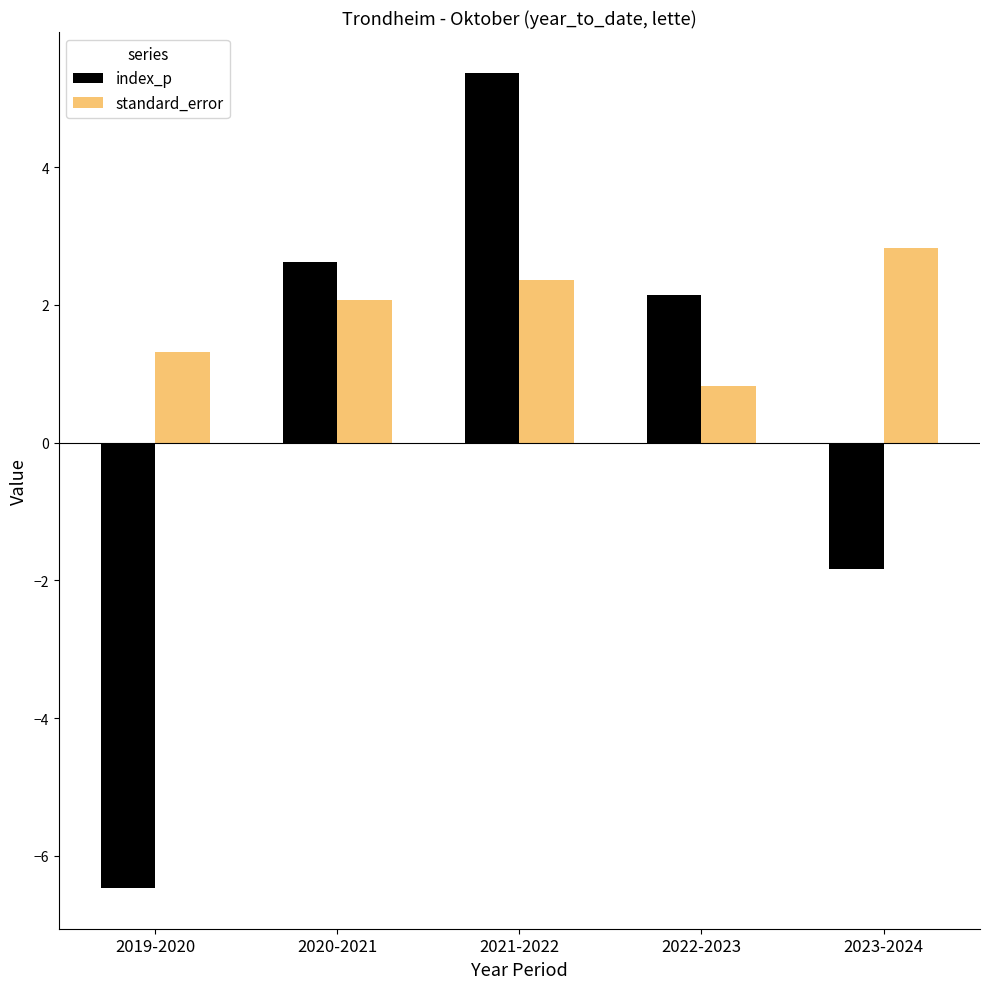

List the series in order of their peak value, highest first.

index_p, standard_error